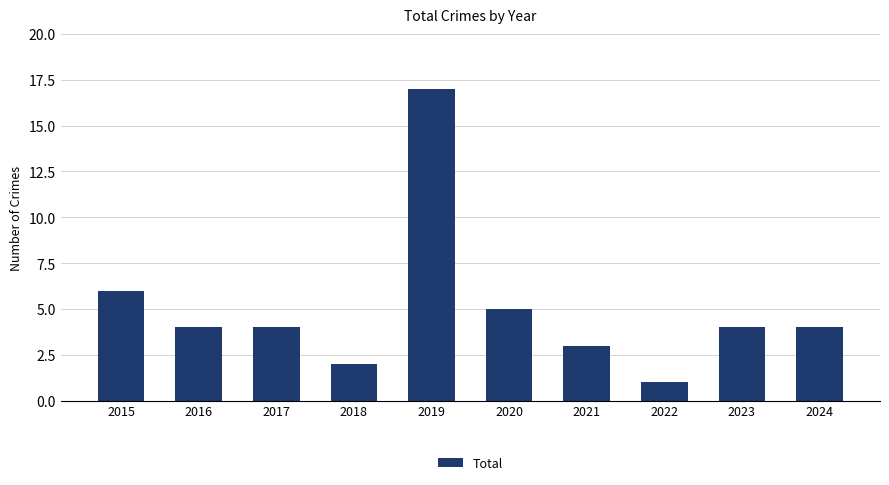

At which category does the chart reach its minimum across all series?

2022